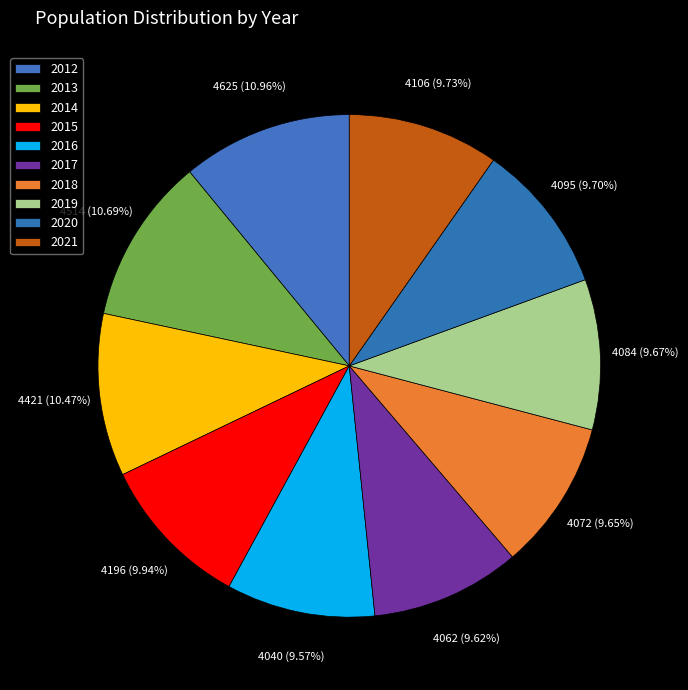

Which slice is the largest?

2012